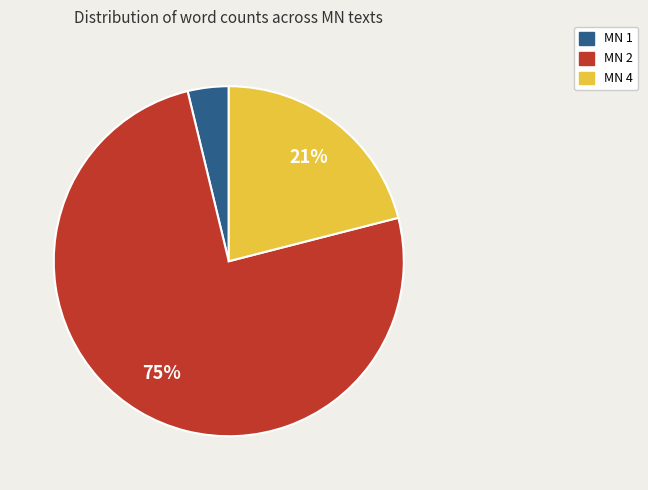

True or false: MN 4 accounts for 15% of the total.

False